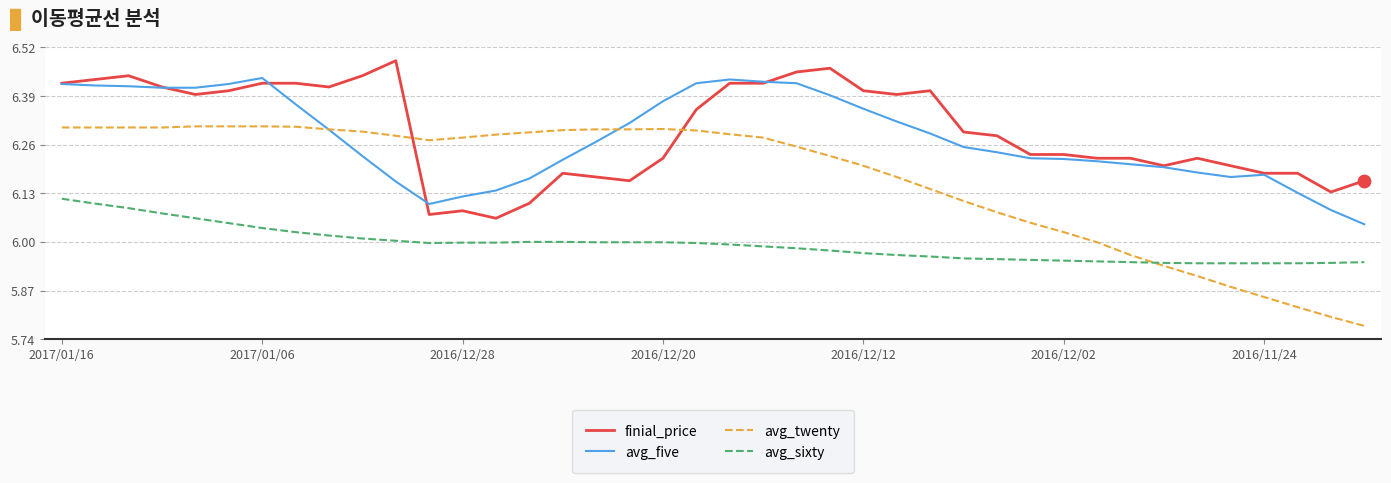

Rank the series by their maximum value, from lowest to highest.

avg_sixty, avg_twenty, avg_five, finial_price